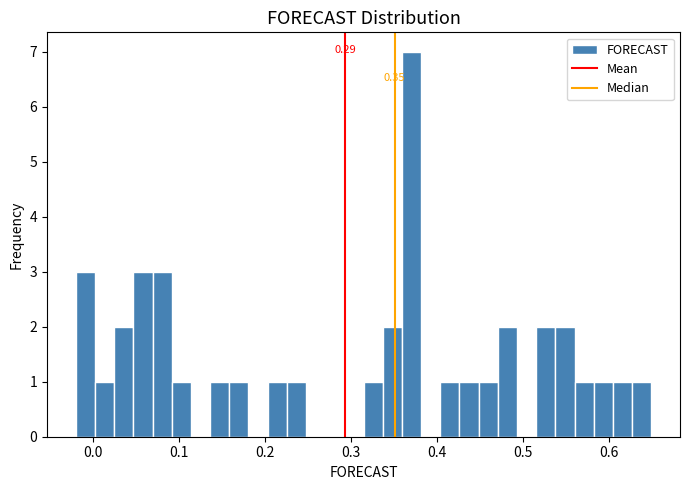

Read against the x-axis, roughly where is the centre of the tallest bar?

0.37